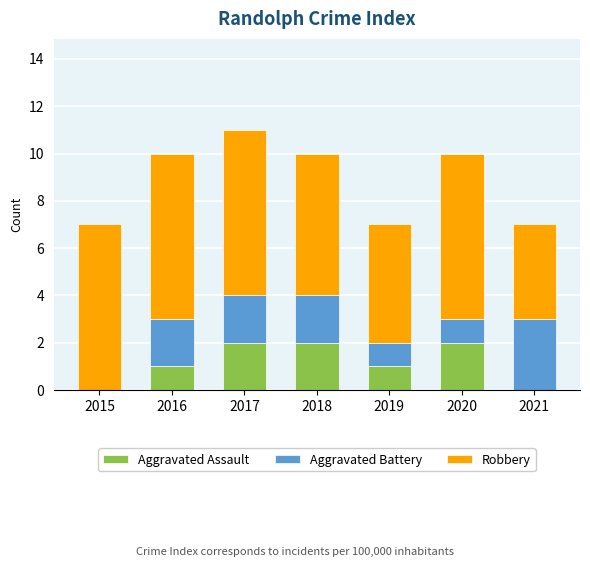

At which category is the sum across all series the highest?

2017